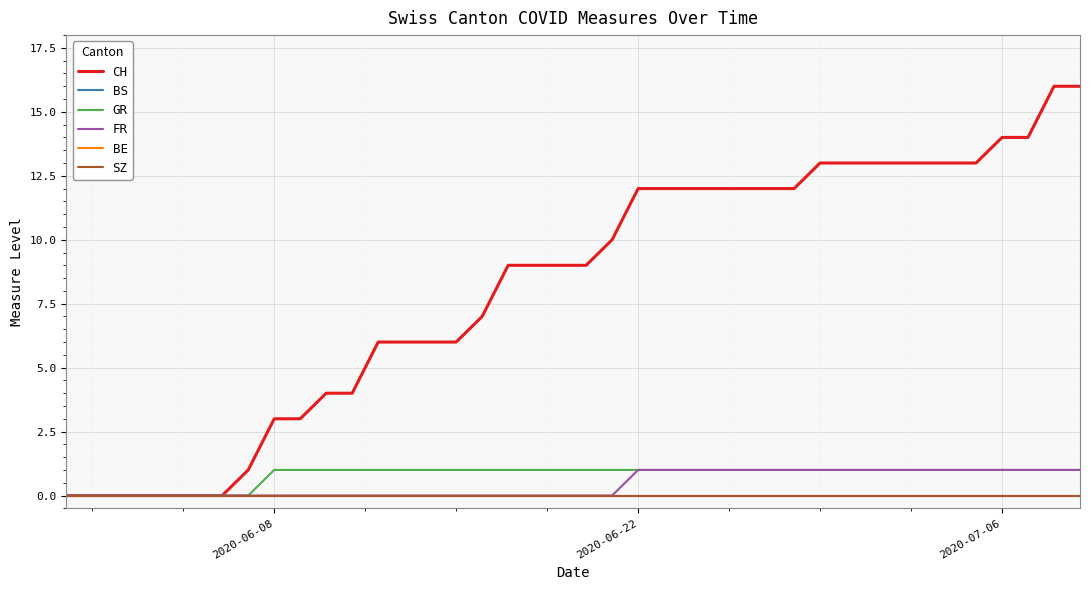

How many lines are shown in the chart?

6